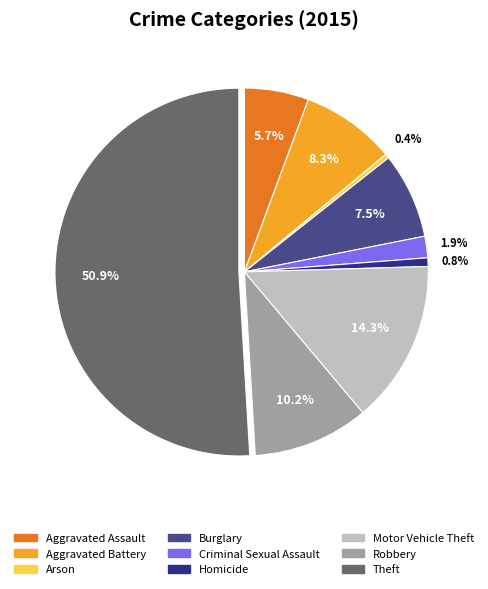

What percentage is NOT represented by Aggravated Assault?

94.3%